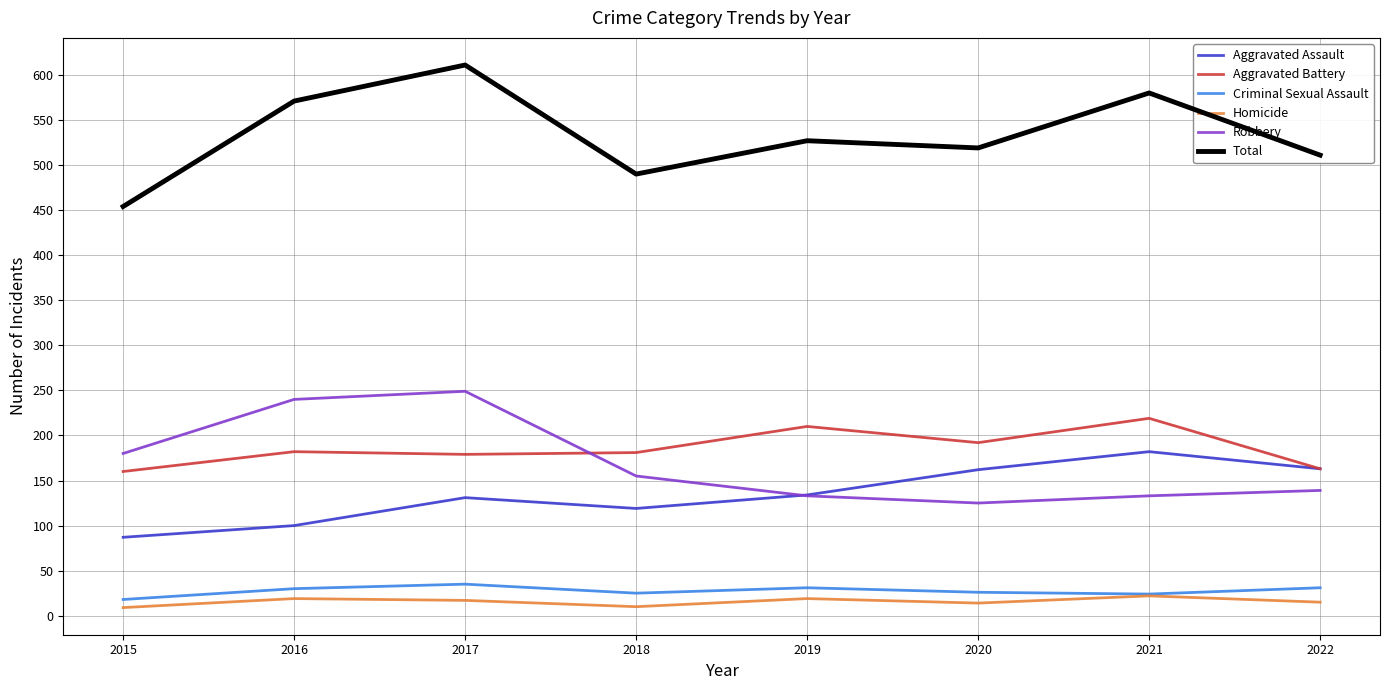

Between 2015 and 2017, which series saw the biggest shift?

Total